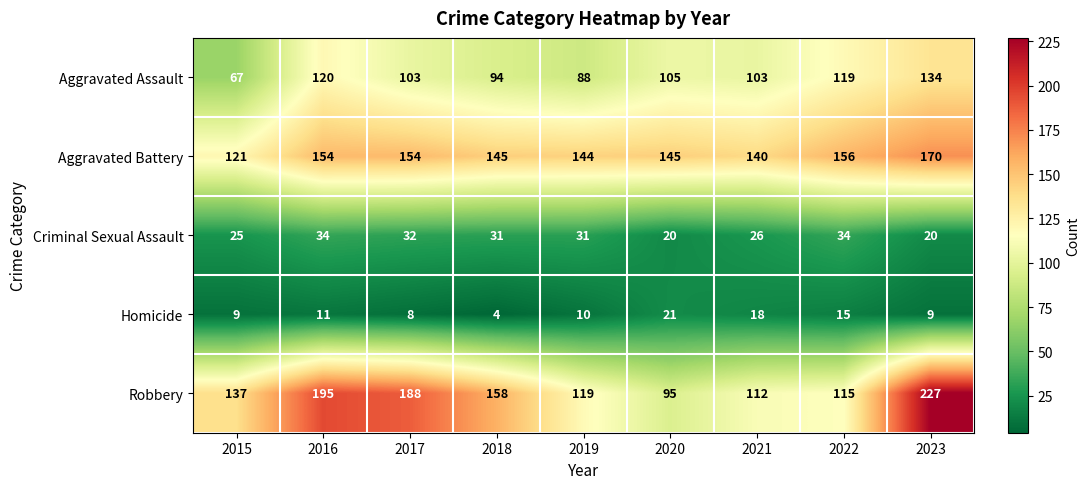

What is the minimum value shown in the chart?

4